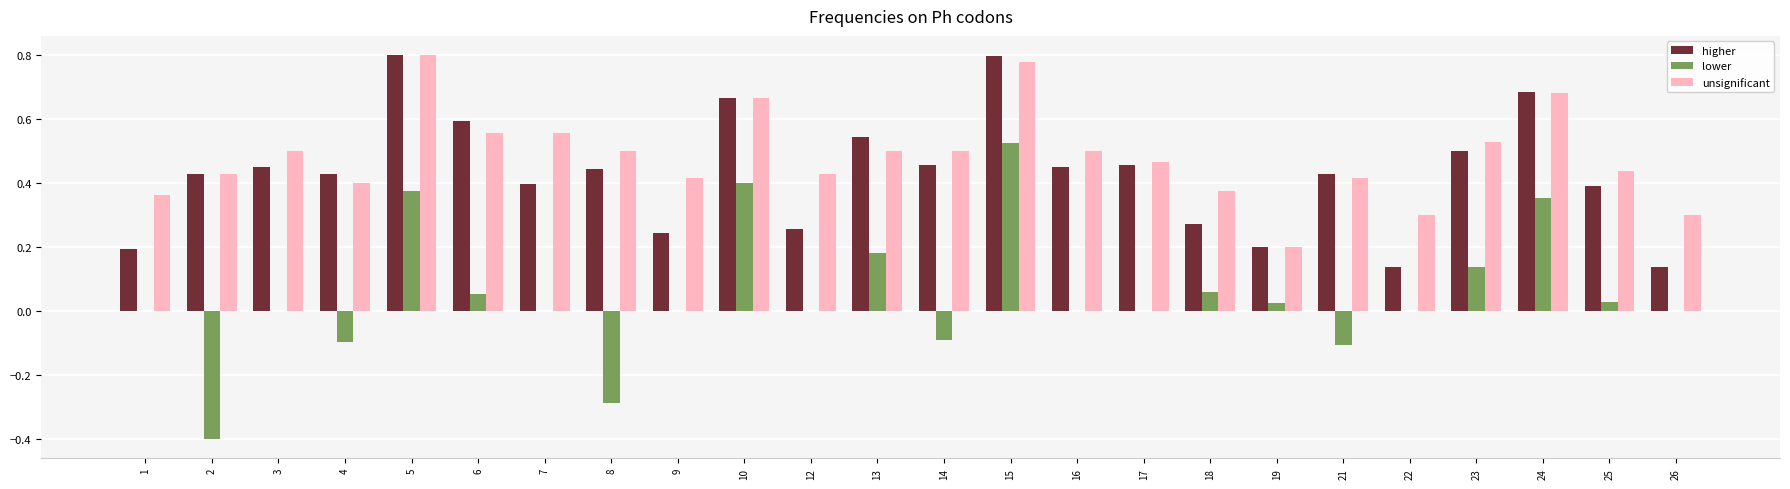

True or false: unsignificant has a value of 1.4 at 5.

False